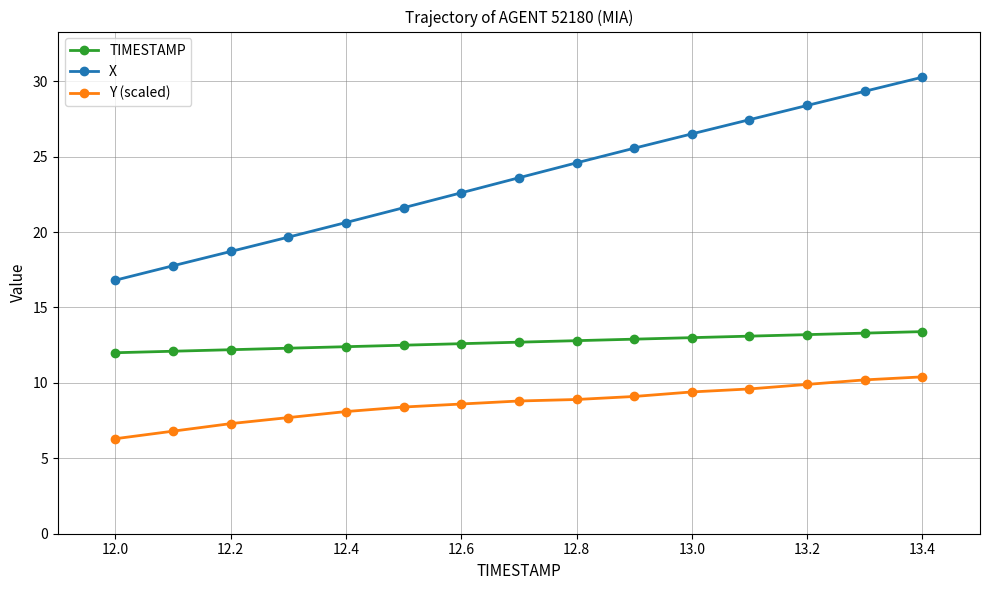

What are all the series names shown in the legend?

TIMESTAMP, X, Y (scaled)